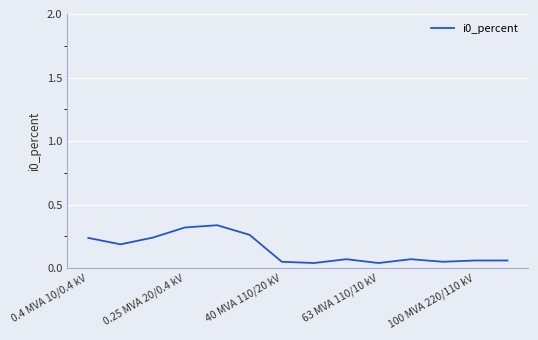

True or false: the data shows 0.2 at 0.25 MVA 20/0.4 kV.

False